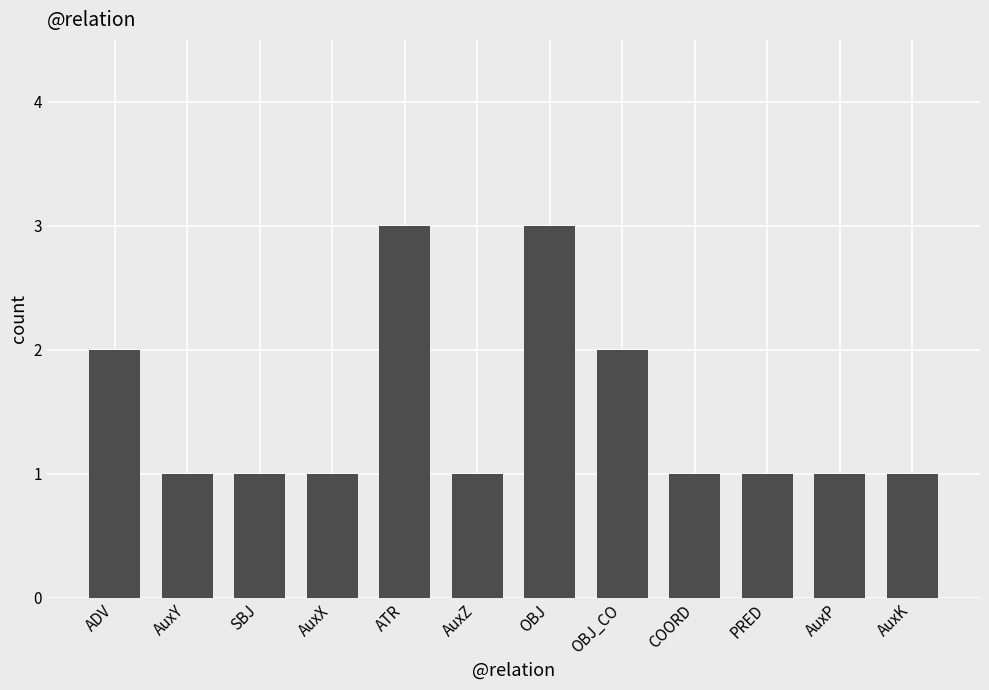

What is the maximum value shown in the chart?

3